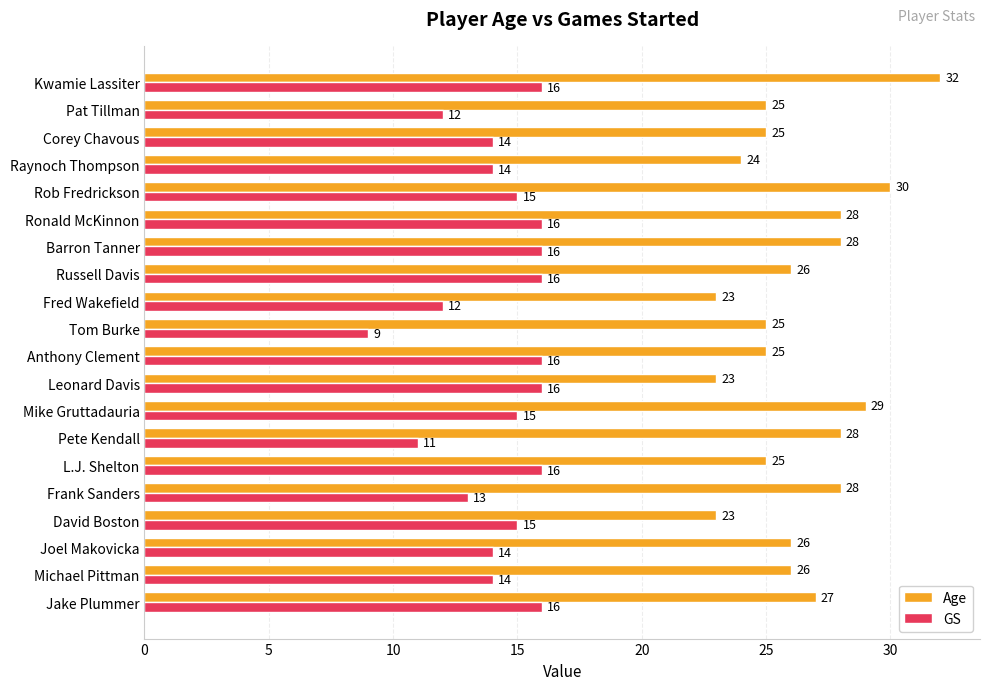

True or false: GS has a value of 9 at Raynoch Thompson.

False